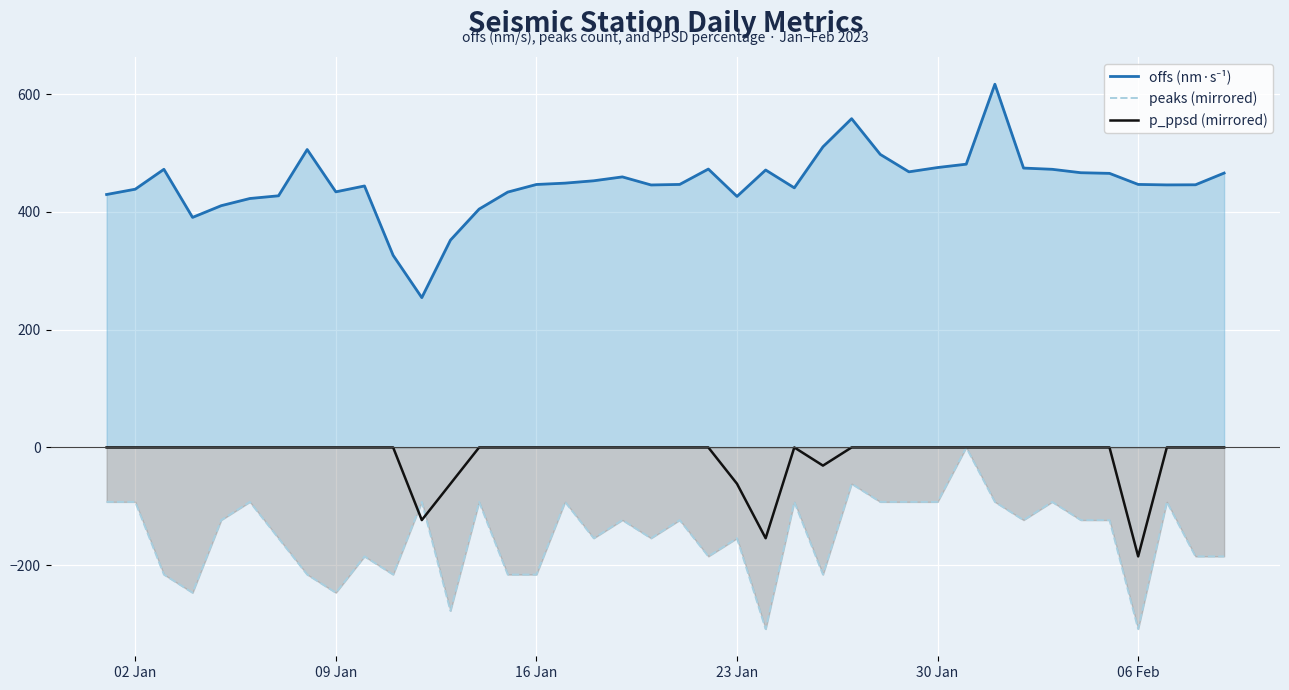

True or false: offs (nm·s⁻¹) and peaks (mirrored) cross at least once.

False